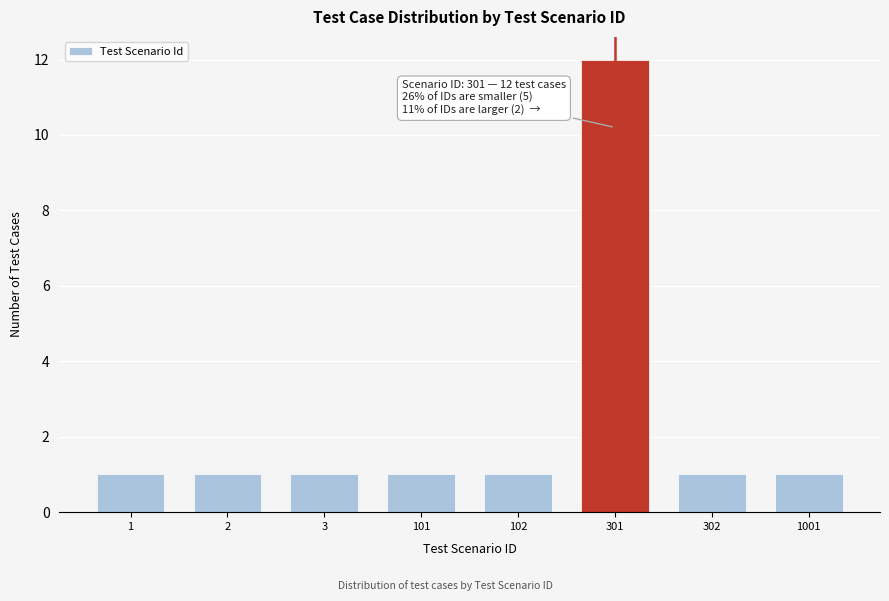

Reading left to right, extract all data points from this chart.

1=1	2=1	3=1	101=1	102=1	301=12	302=1	1001=1